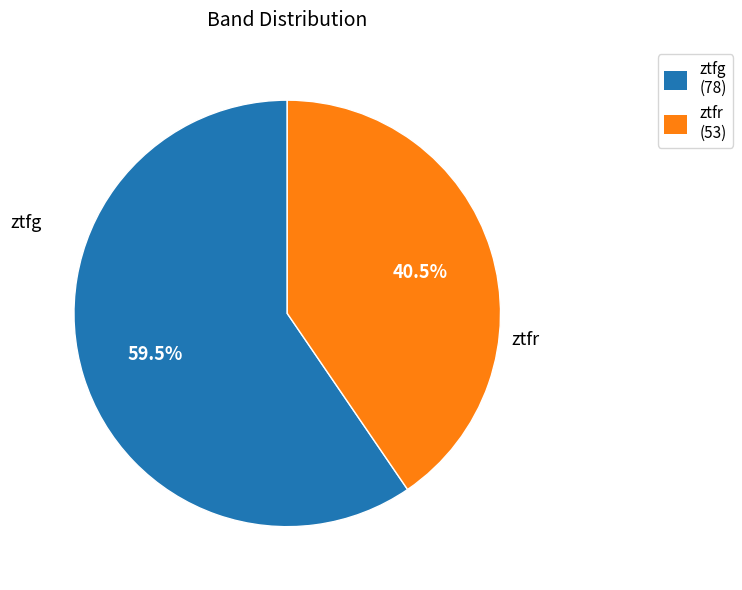

Which category has the smallest portion of the pie?

ztfr